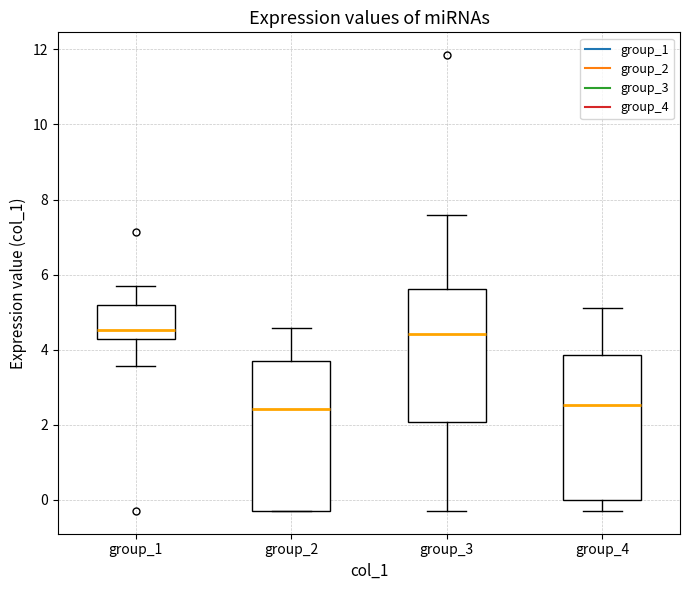

Where is the upper edge of the box for group_3 on the y-axis? The values are not printed on the chart, so give them approximately, as read against the axis.

5.6